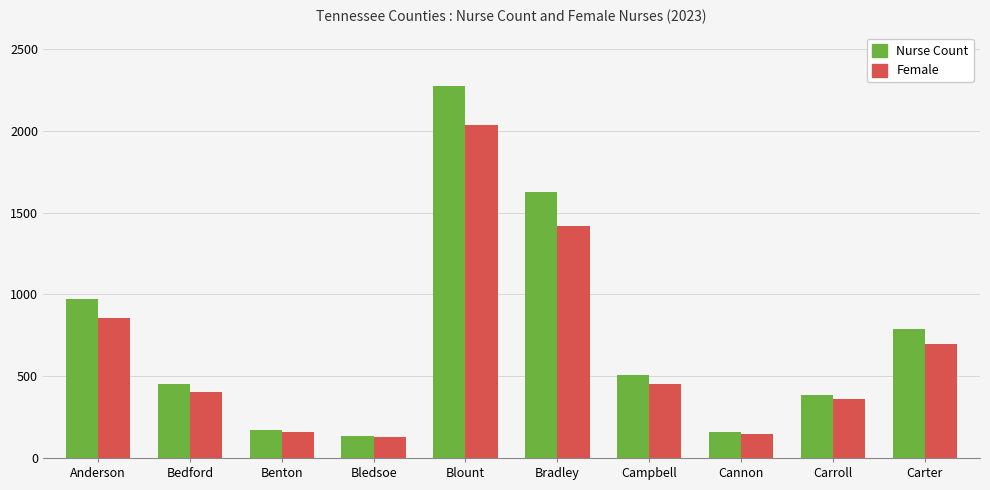

What is the difference between the second highest and second lowest values in the Female series?

1275